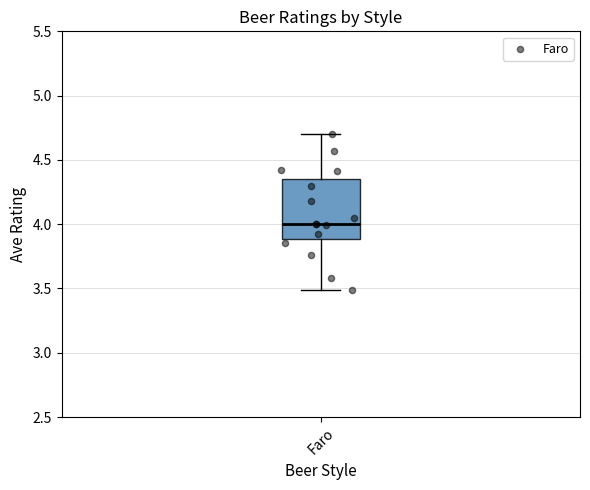

Read this box plot against the y-axis: the position of the median line, the range covered by the box, and the ends of both whiskers. The values are not printed on the chart, so give them approximately, as read against the axis.

median 4.00, box 3.90 to 4.35, whiskers 3.50 to 4.70